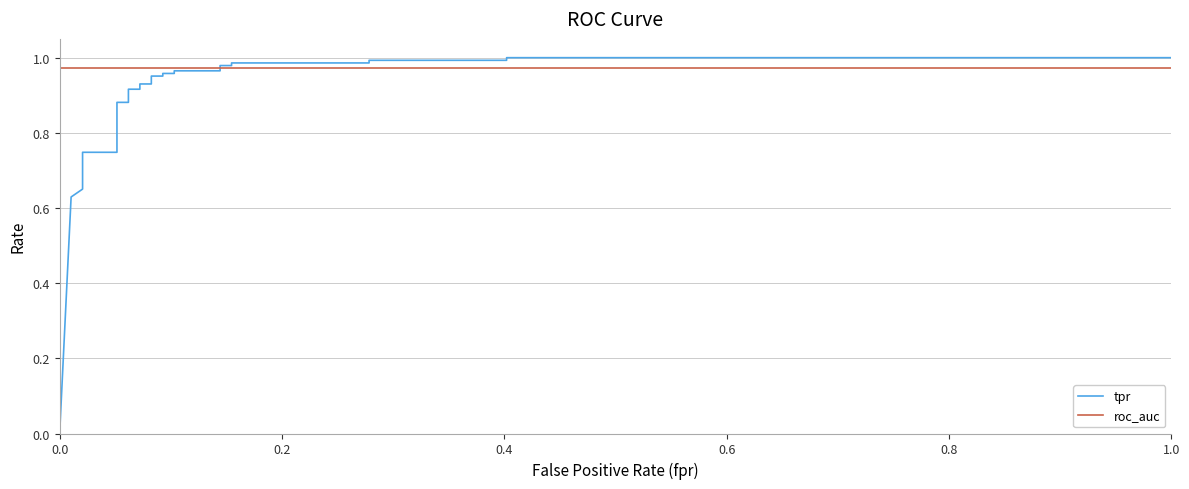

What is the value of the tpr point at the 9th from the left?

0.7